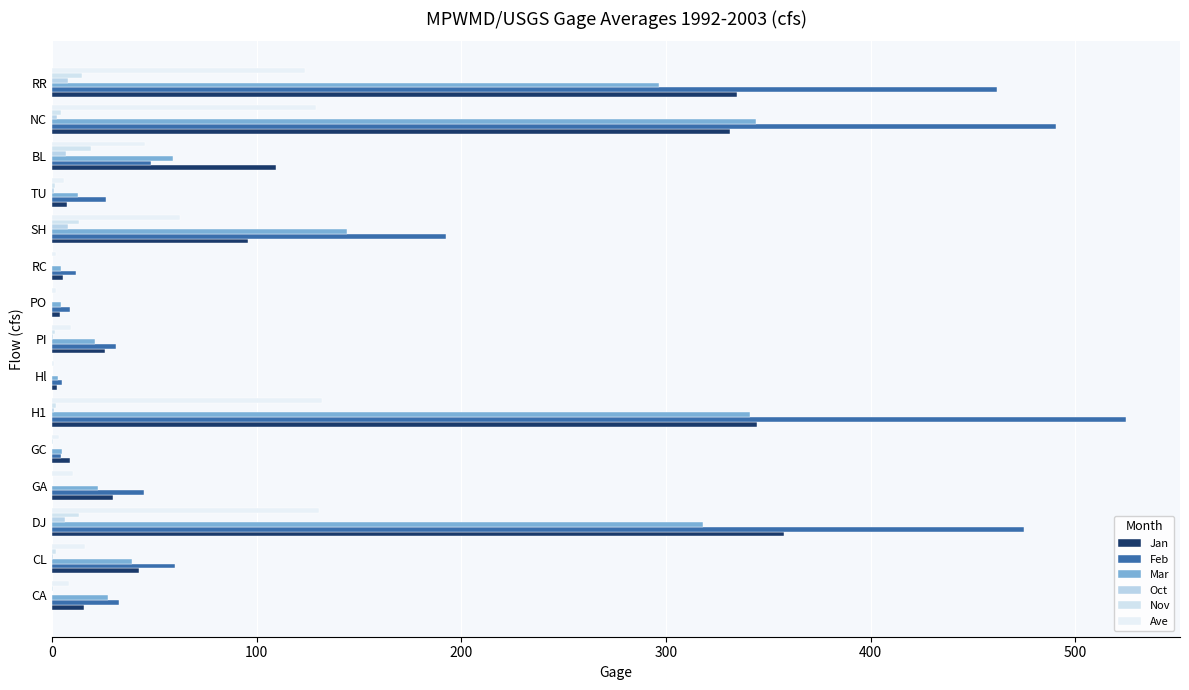

What is the minimum value for Mar?

3.0